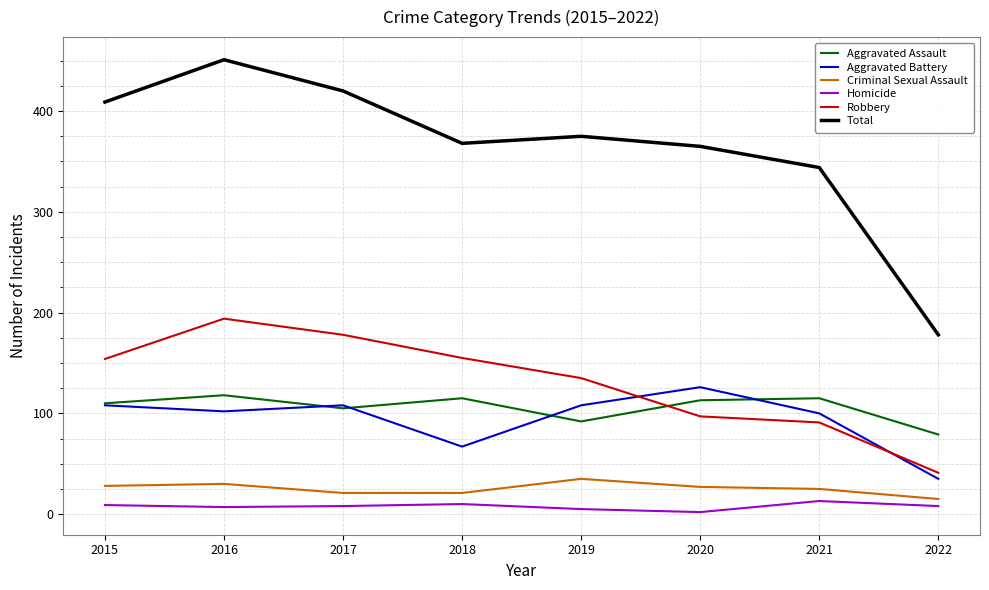

True or false: Criminal Sexual Assault and Homicide cross at least once.

False